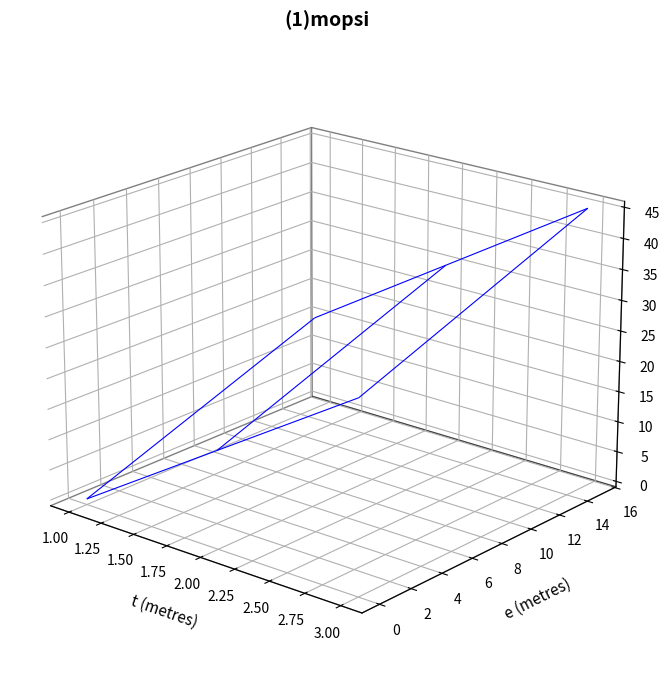

Which label corresponds to the largest value in the chart?

15